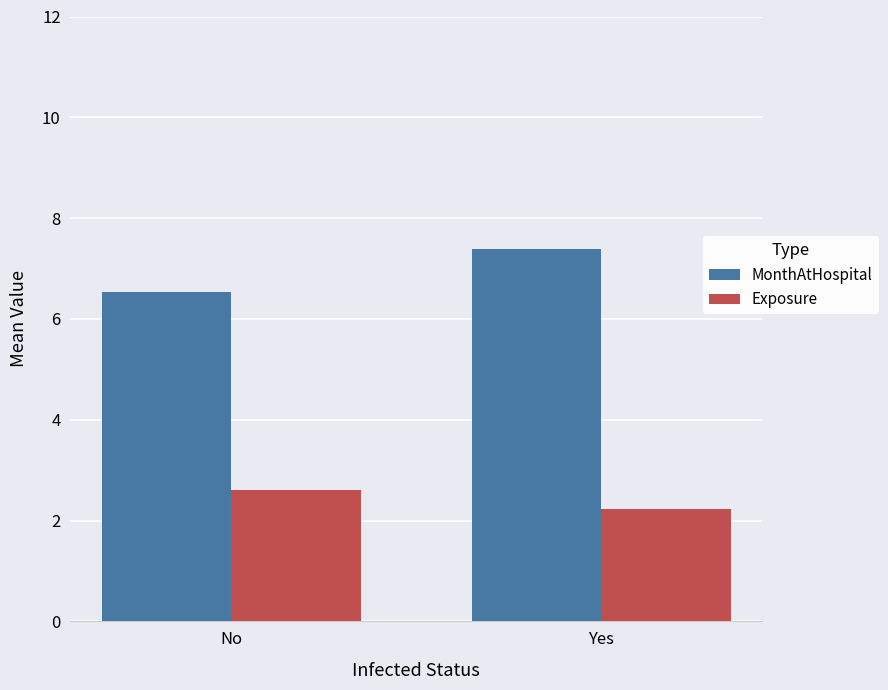

Which series has the largest total across all categories?

MonthAtHospital